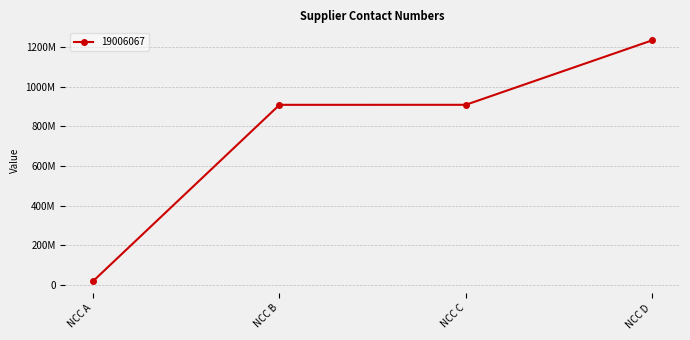

Does the chart display data point markers on the line(s)?

Yes